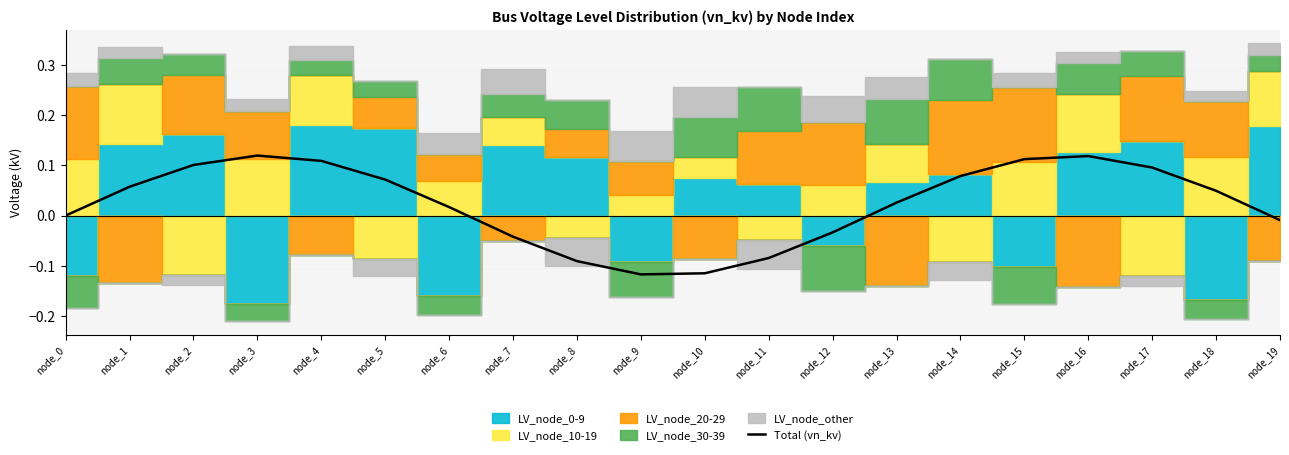

List the labels in order of value, smallest first.

node_9, node_10, node_8, node_11, node_7, node_12, node_19, node_0, node_6, node_13, node_18, node_1, node_5, node_14, node_17, node_2, node_4, node_15, node_16, node_3